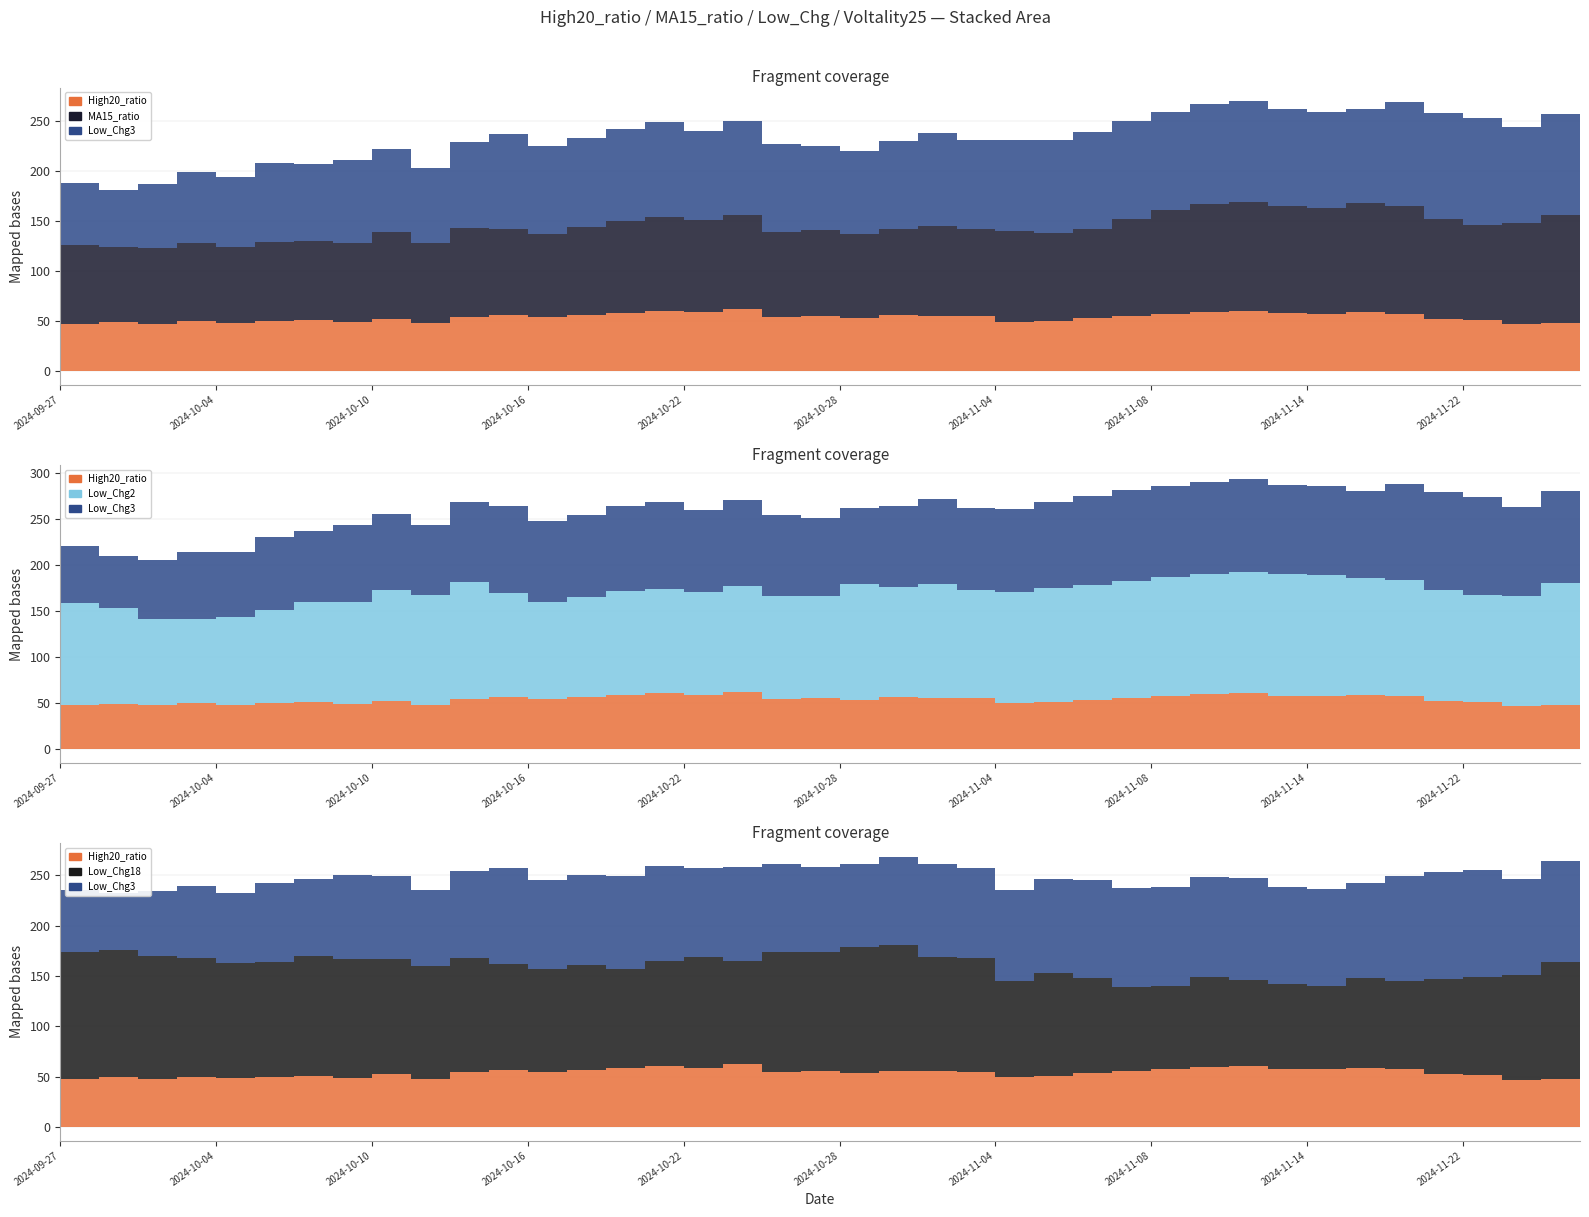

Is the value of Low_Chg2 at 2024-10-10 greater than the value of MA15_ratio at 2024-09-27?

Yes